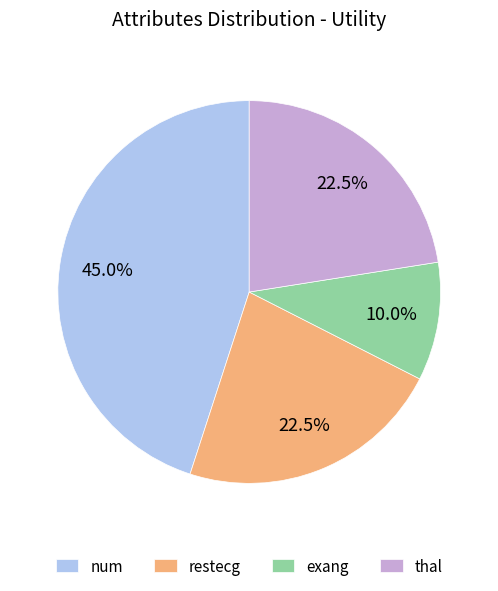

Which category has the biggest portion of the pie?

num